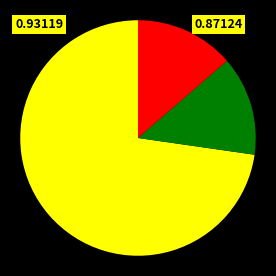

Is there any slice that represents more than half of the pie?

Yes